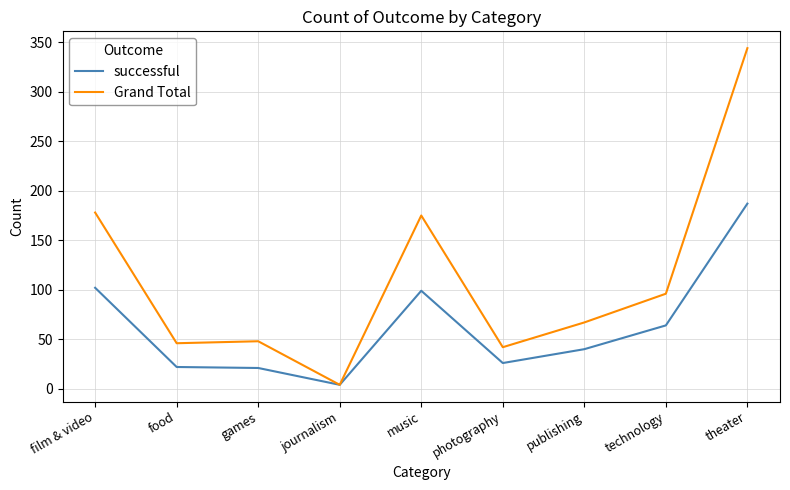

How many series are shown in this chart?

2